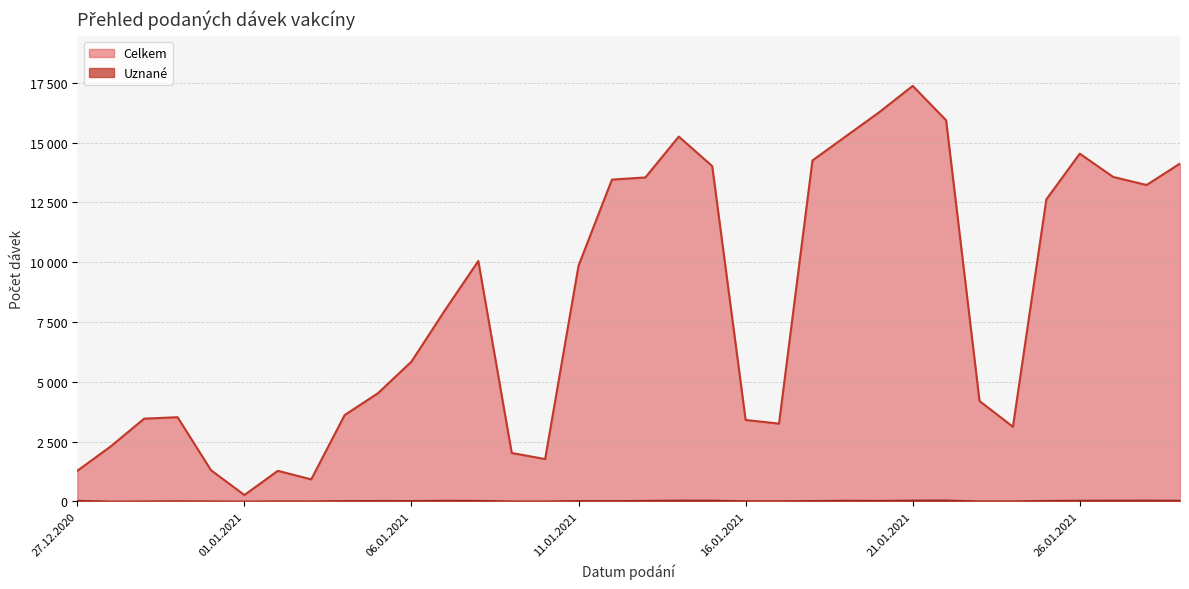

What position from the left is 19.01.2021?

24